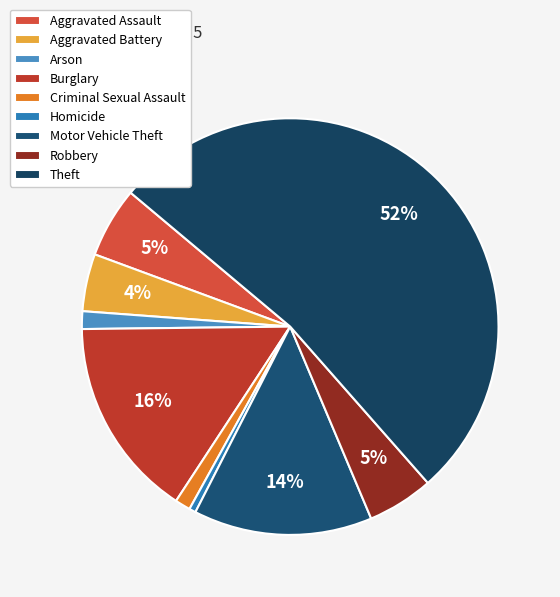

Rank the categories by value from highest to lowest.

Theft, Burglary, Motor Vehicle Theft, Aggravated Assault, Robbery, Aggravated Battery, Arson, Criminal Sexual Assault, Homicide